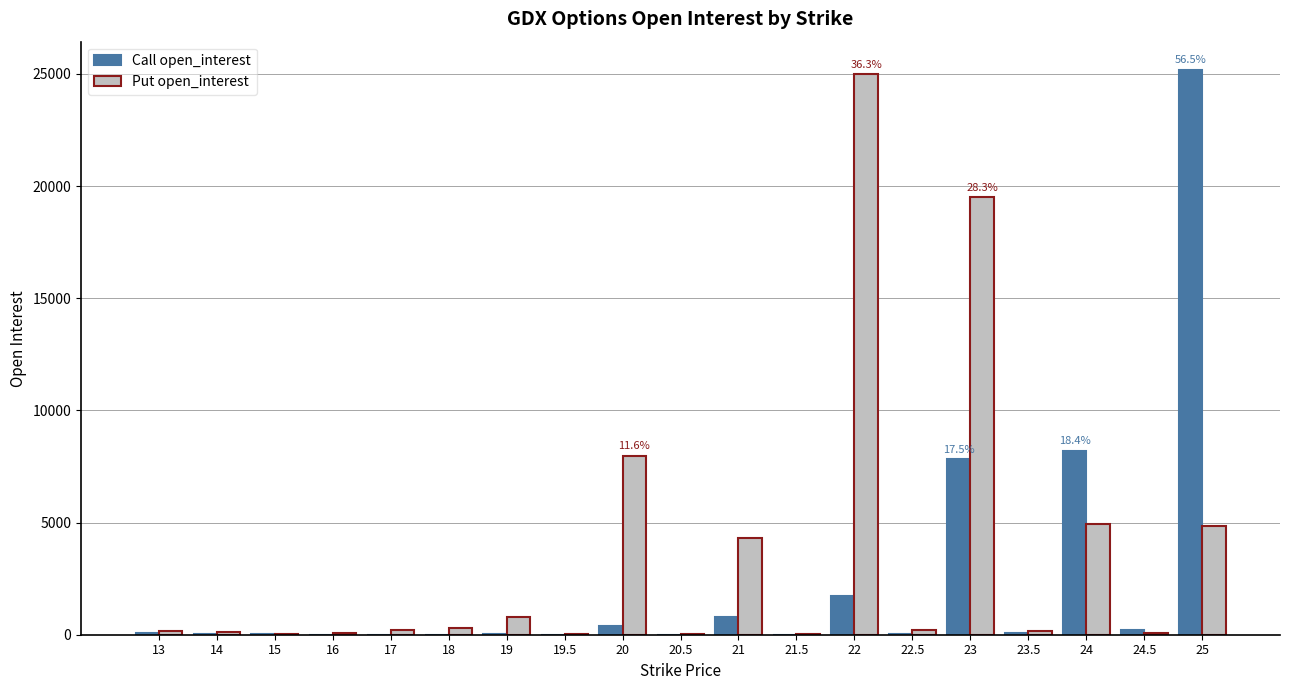

Between 22 and 25, which series saw the biggest shift?

Call open_interest